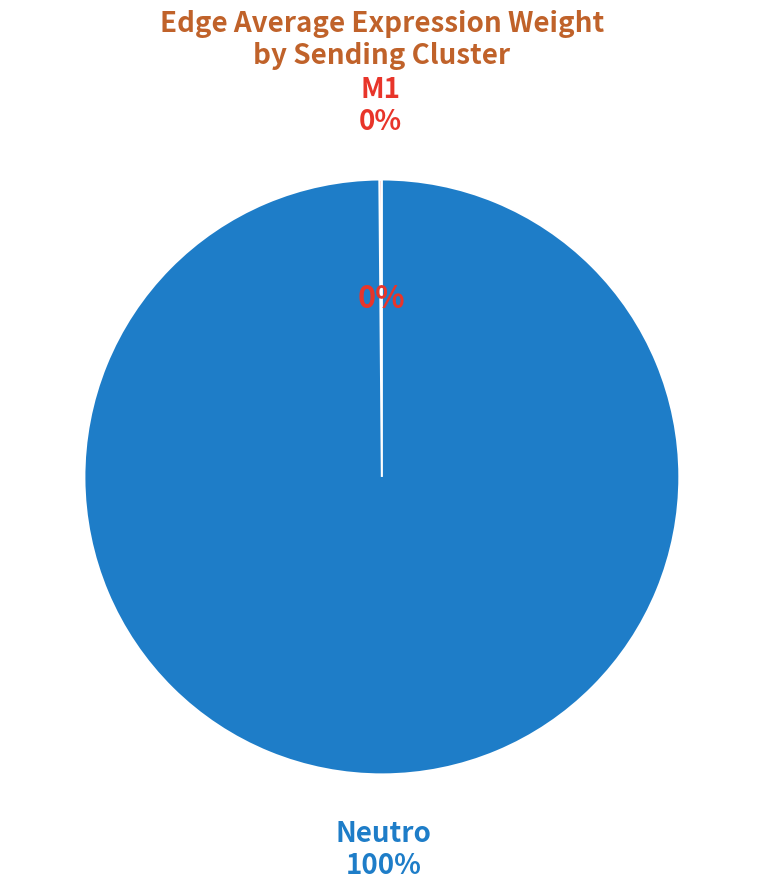

Is there a majority slice in this chart?

No